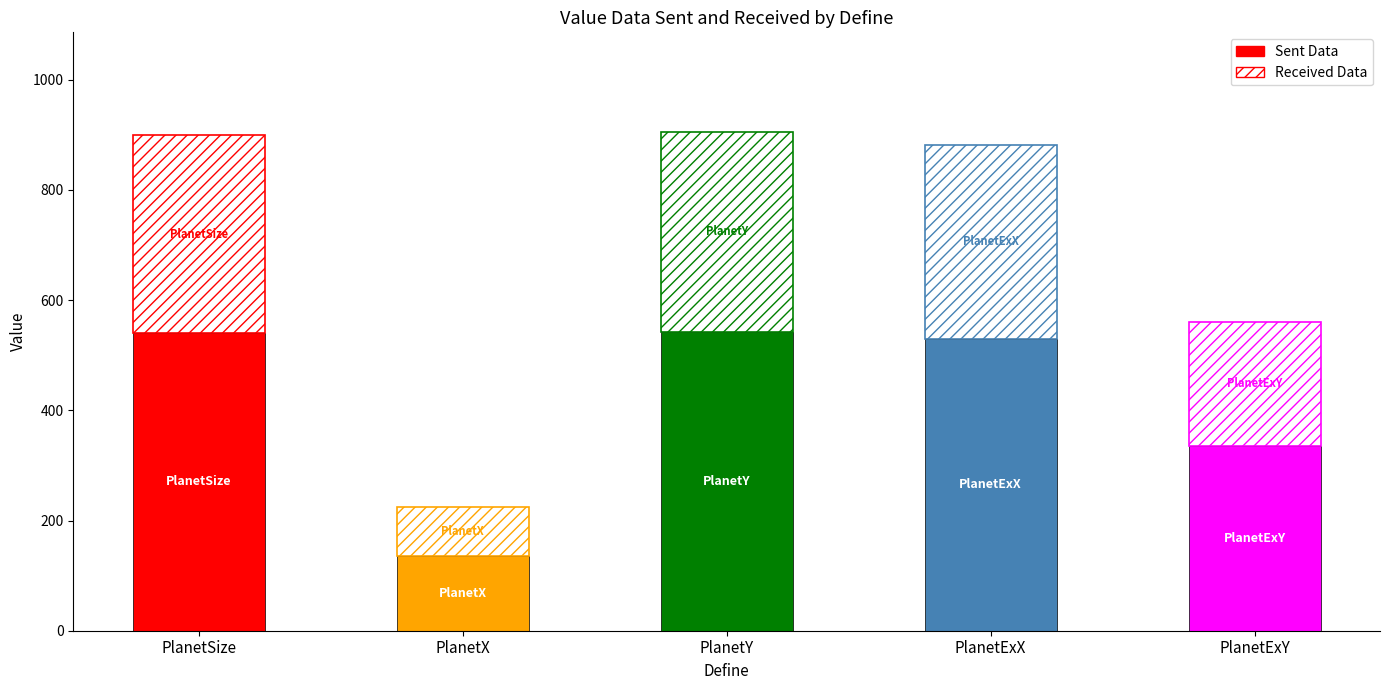

Is it true that Sent Data equals 143.8 at PlanetExY?

False